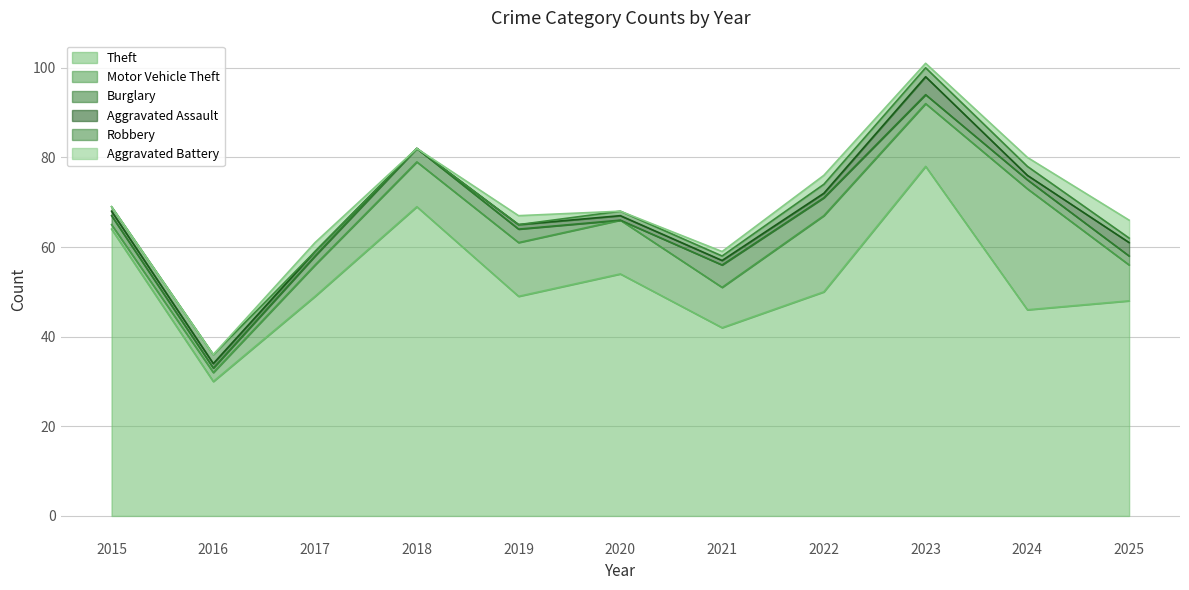

At which category is the sum across all series the highest?

2023